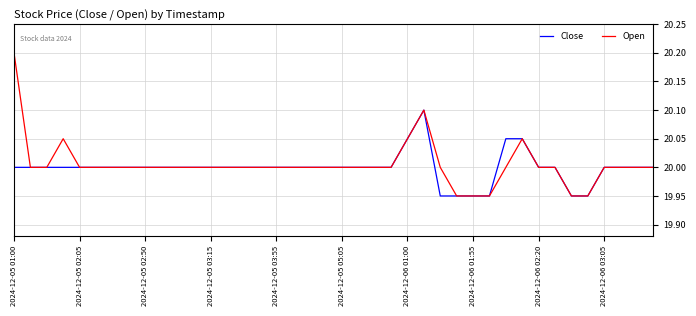

List the series in order of their peak value, lowest first.

Close, Open